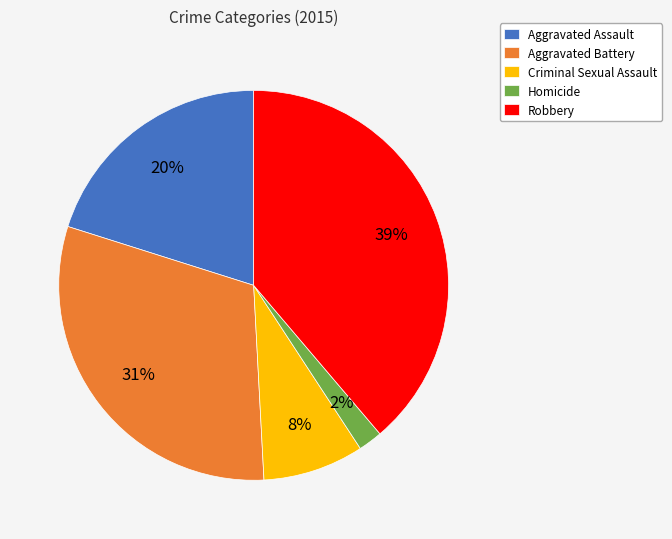

Is the sum of Homicide and Robbery greater than half?

No